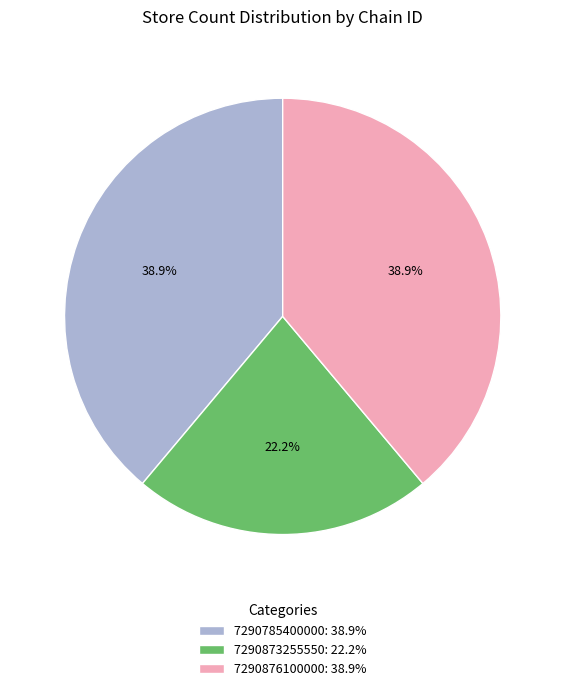

To the nearest percent, what portion does 7290876100000 represent?

39%